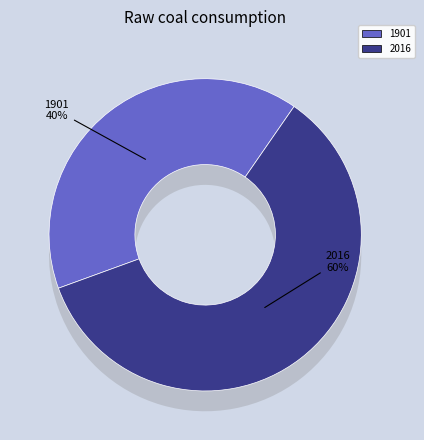

To the nearest percent, what is the average slice percentage?

50%